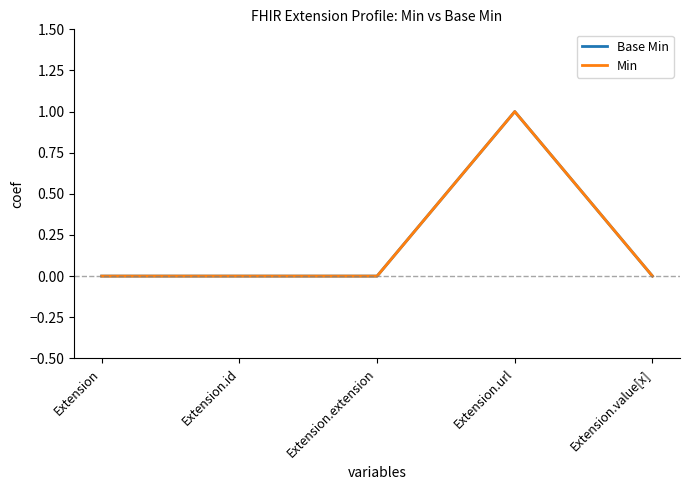

Which category has the lowest value across all series?

Extension